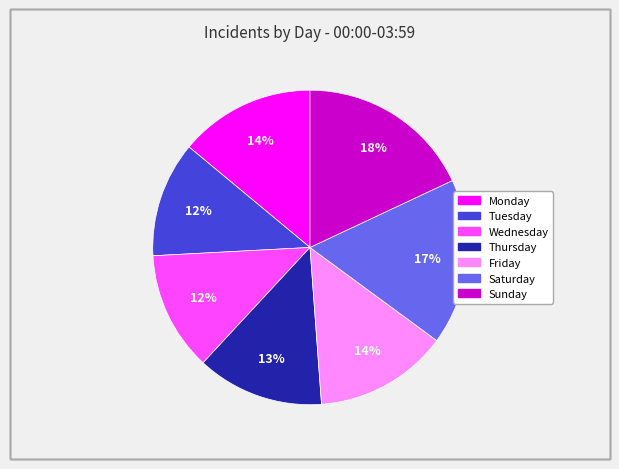

Which slice is the largest?

Sunday